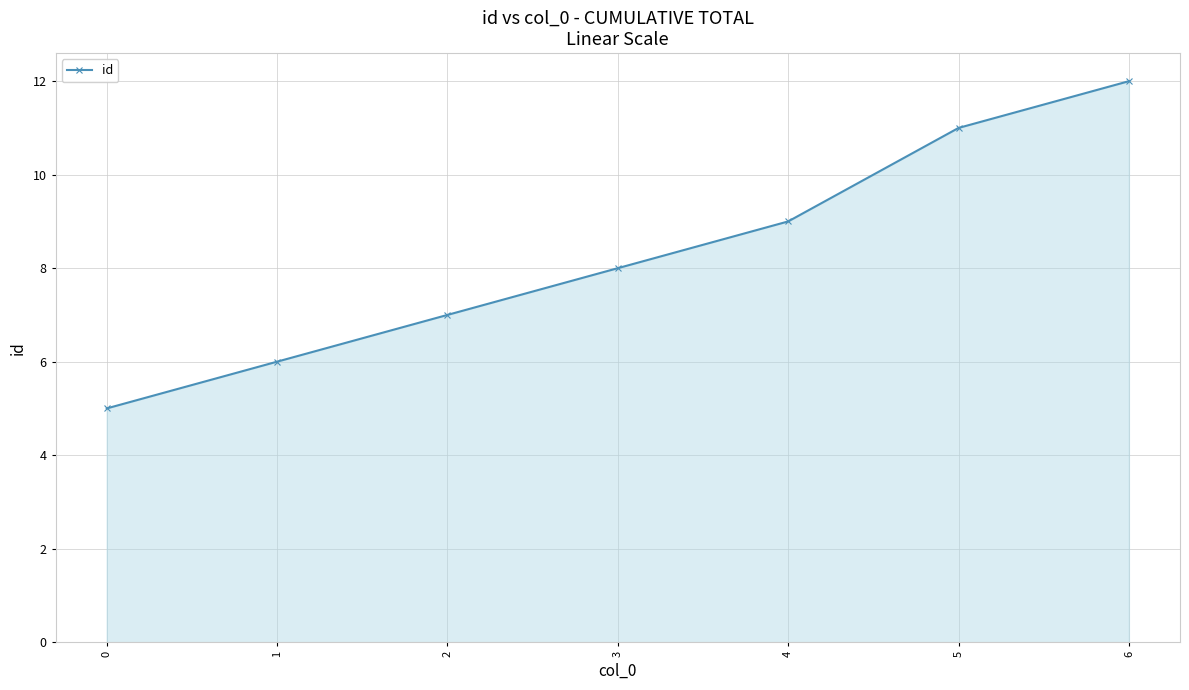

At which label is the value closest to 8?

3